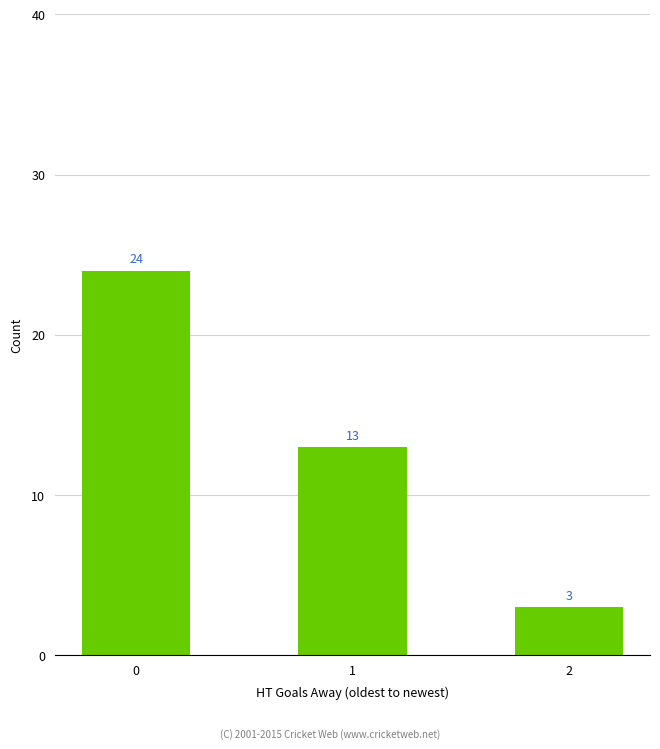

The value at 0 is 24. True or false?

True